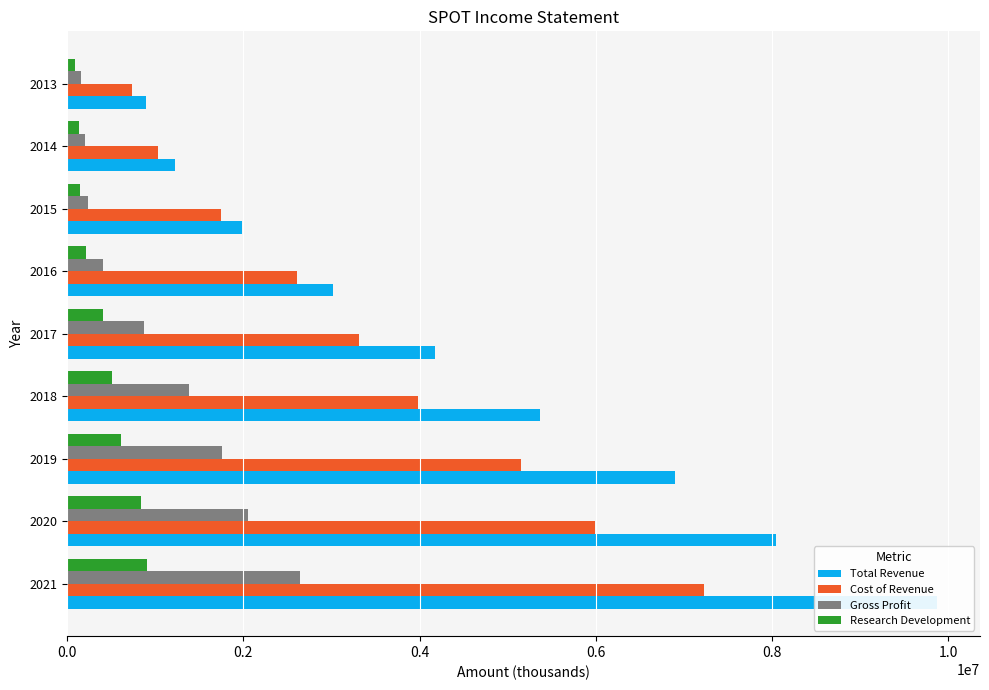

List the series in order of their overall mean, lowest first.

Research Development, Gross Profit, Cost of Revenue, Total Revenue